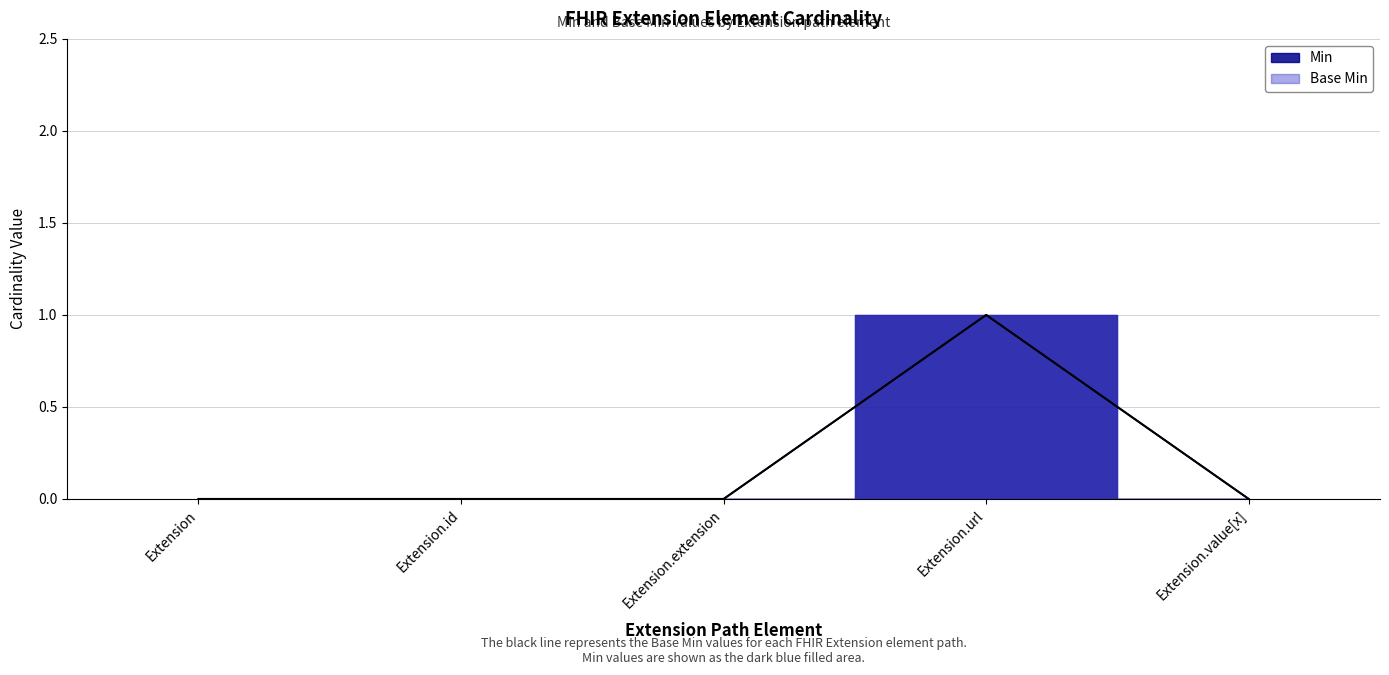

Where is the first local maximum for Min?

Extension.url